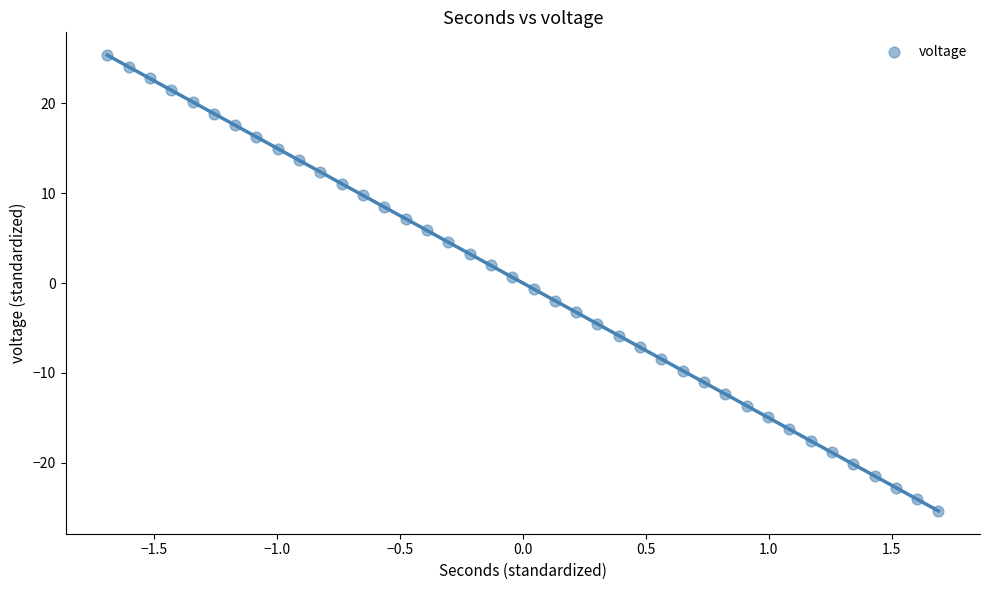

What is the range of X values (max minus min)?

3.4